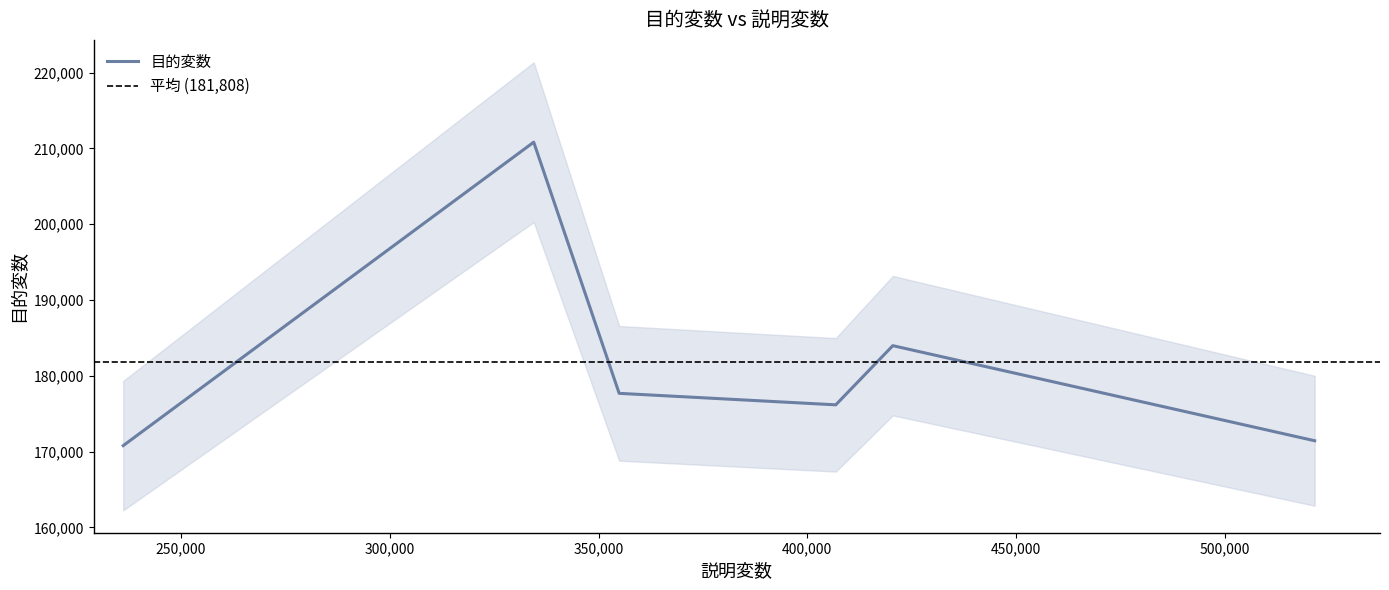

What is the minimum value for 目的変数?

170783.2